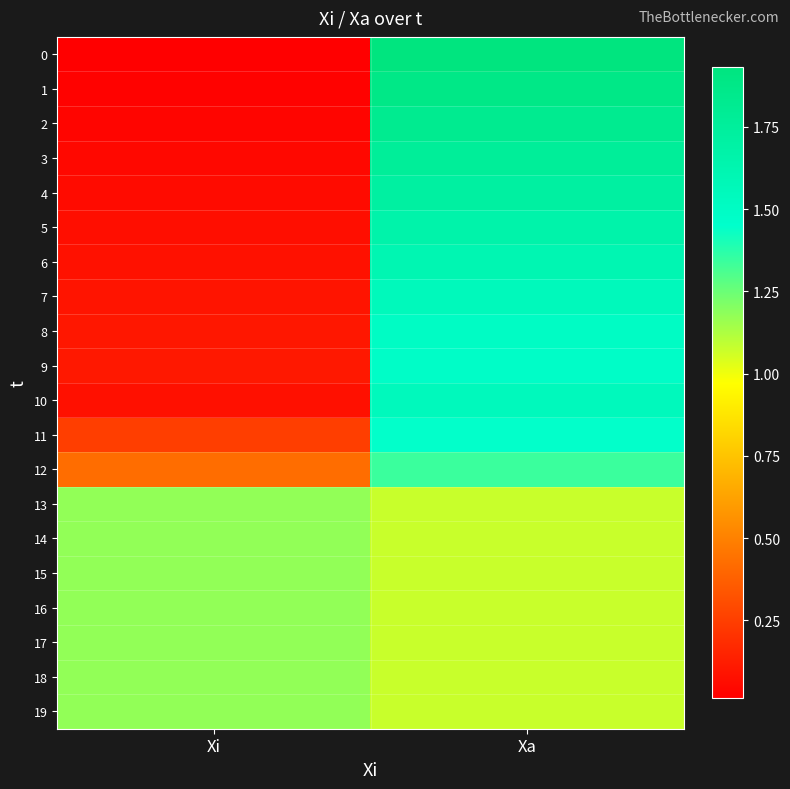

Which category has the lowest value across all series?

Xi